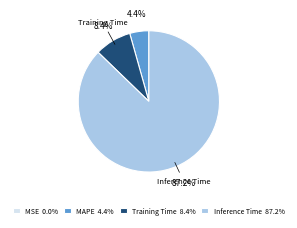

Does any single category account for the majority?

Yes